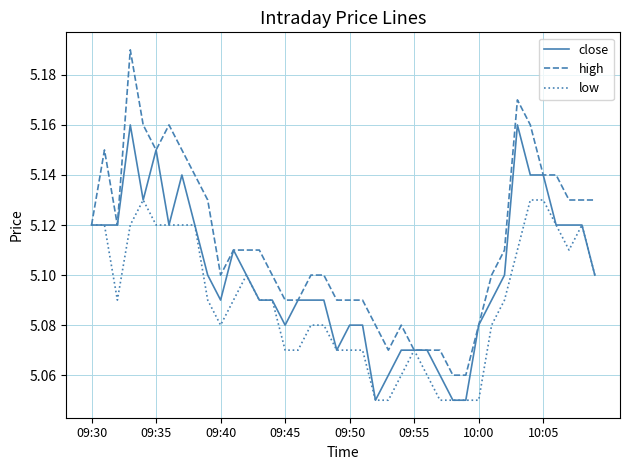

Rank the series by their maximum value, from lowest to highest.

low, close, high